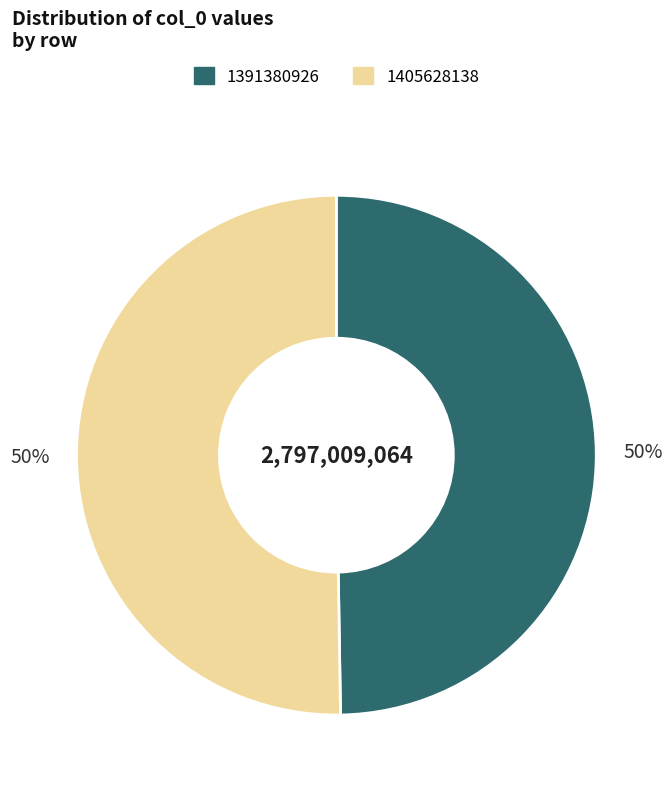

What is the majority slice?

1405628138